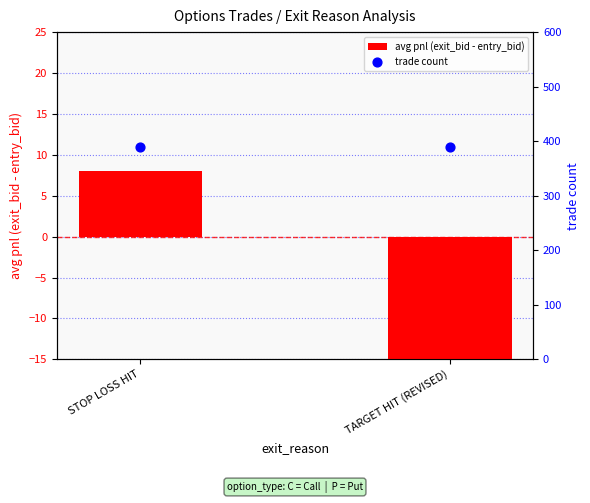

Which series has the largest Y range (max minus min)?

avg pnl (exit_bid - entry_bid)